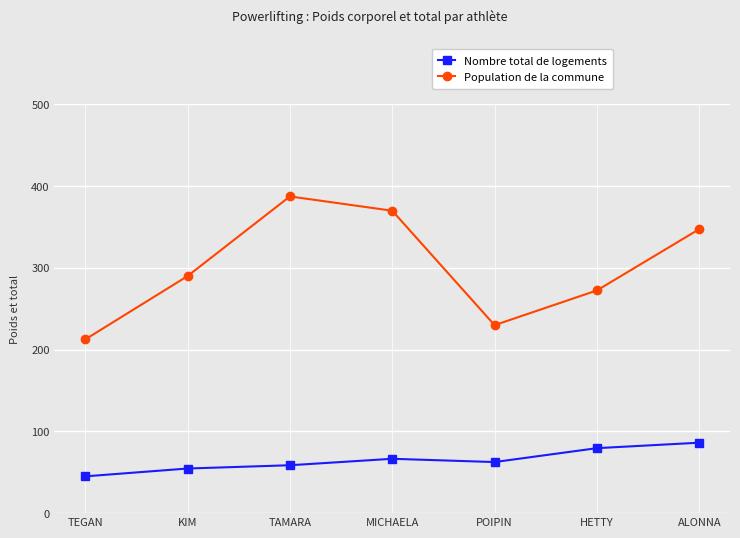

At how many categories does at least one series exceed 336?

3